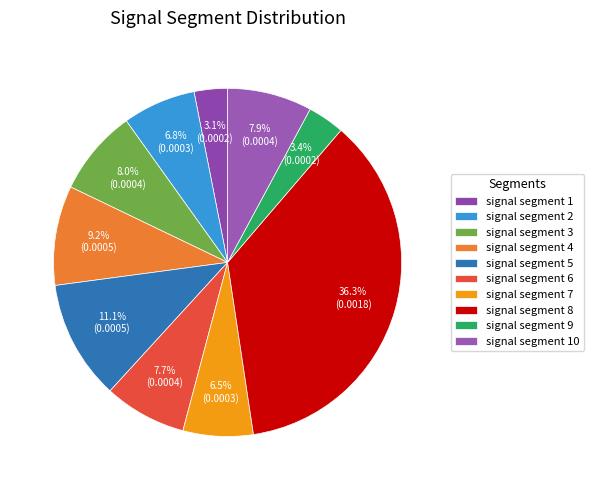

To the nearest percent, what percentage of the pie is signal segment 10?

8%